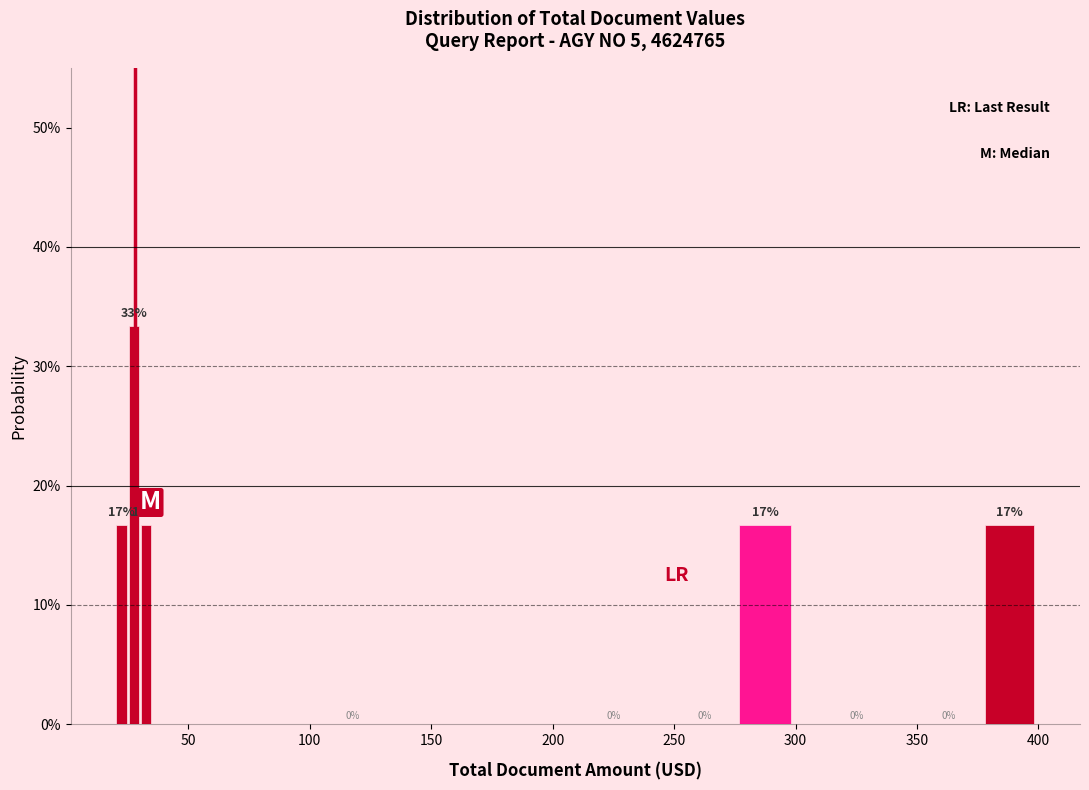

Read against the x-axis, roughly where is the centre of the tallest bar?

30